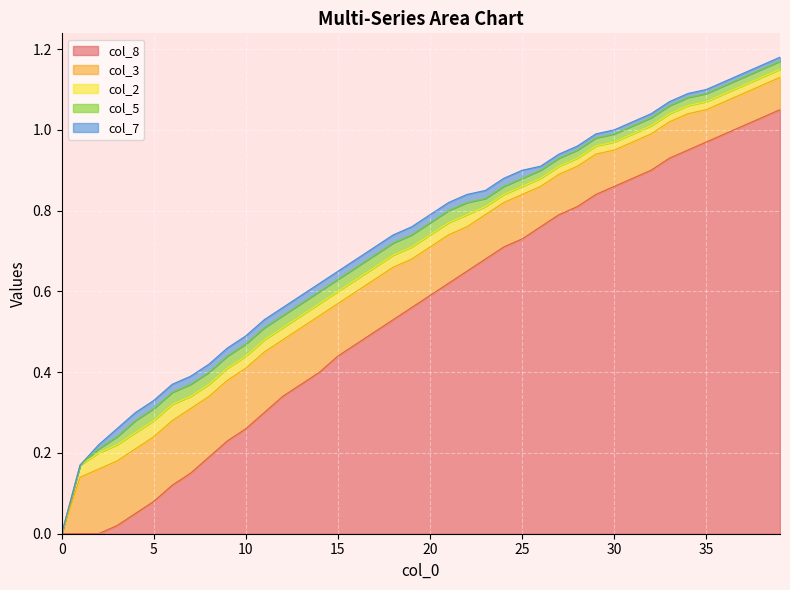

True or false: col_7 and col_3 intersect in this chart.

False